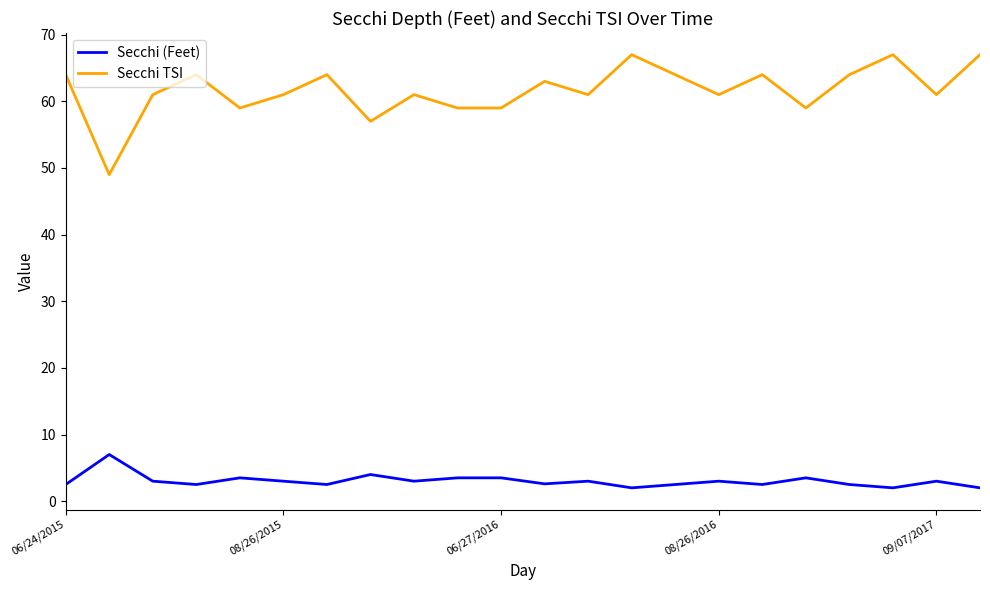

How many lines are shown in the chart?

2